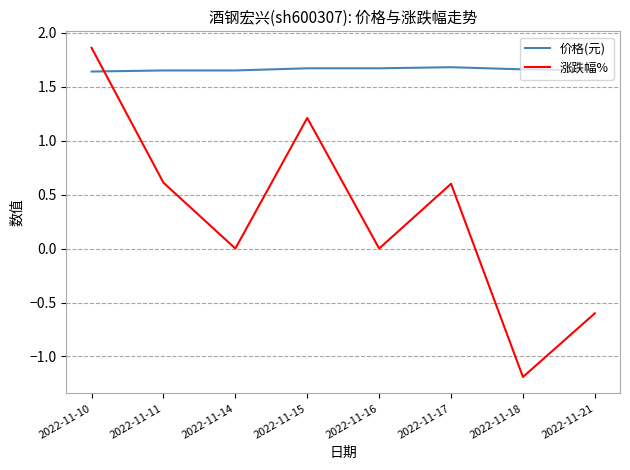

The 涨跌幅% series shows 0.4 at 2022-11-11. True or false?

False